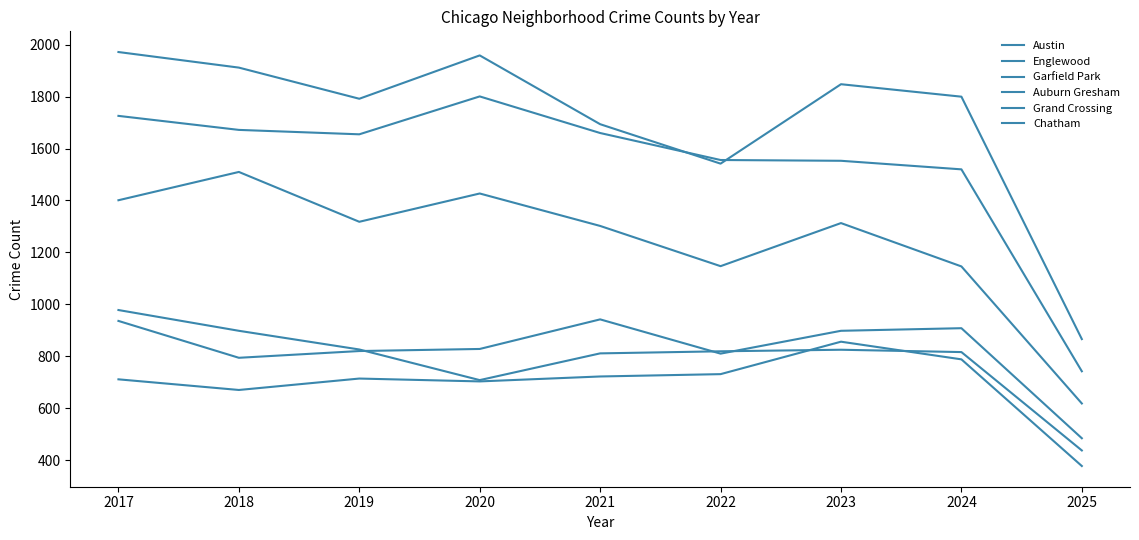

Which category has the highest value in the Austin series?

2017